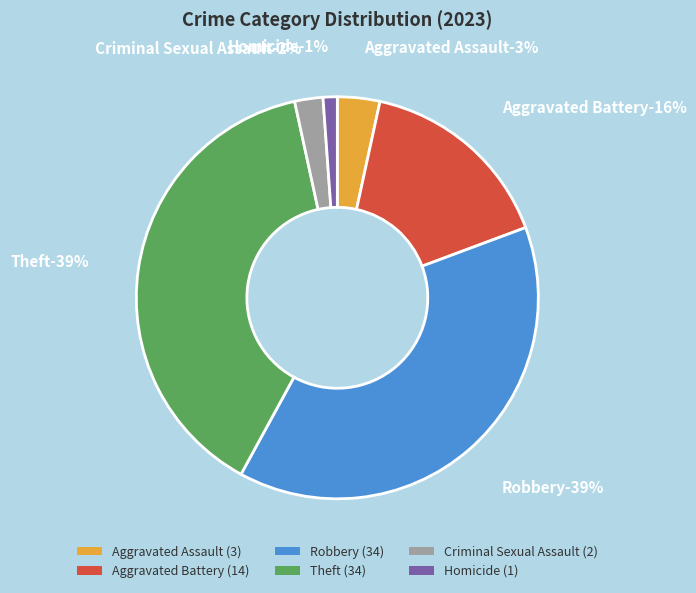

Does Criminal Sexual Assault account for over 50% of the chart?

No